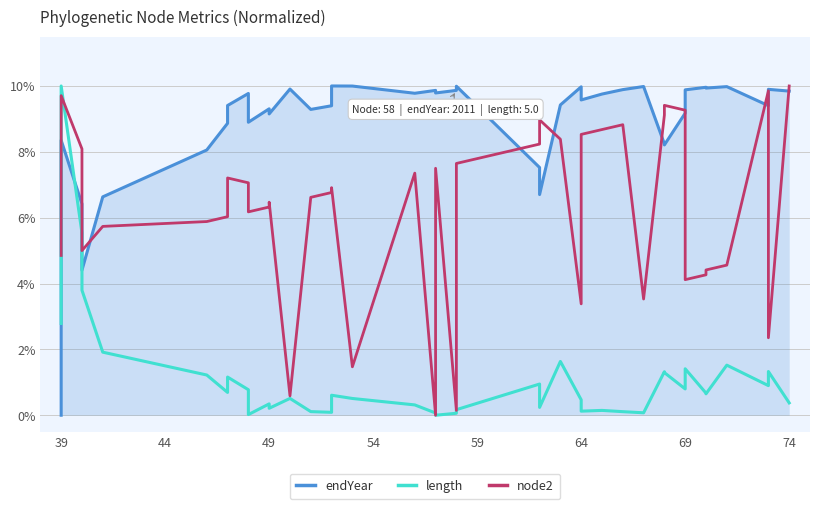

Which category has the lowest value across all series?

39